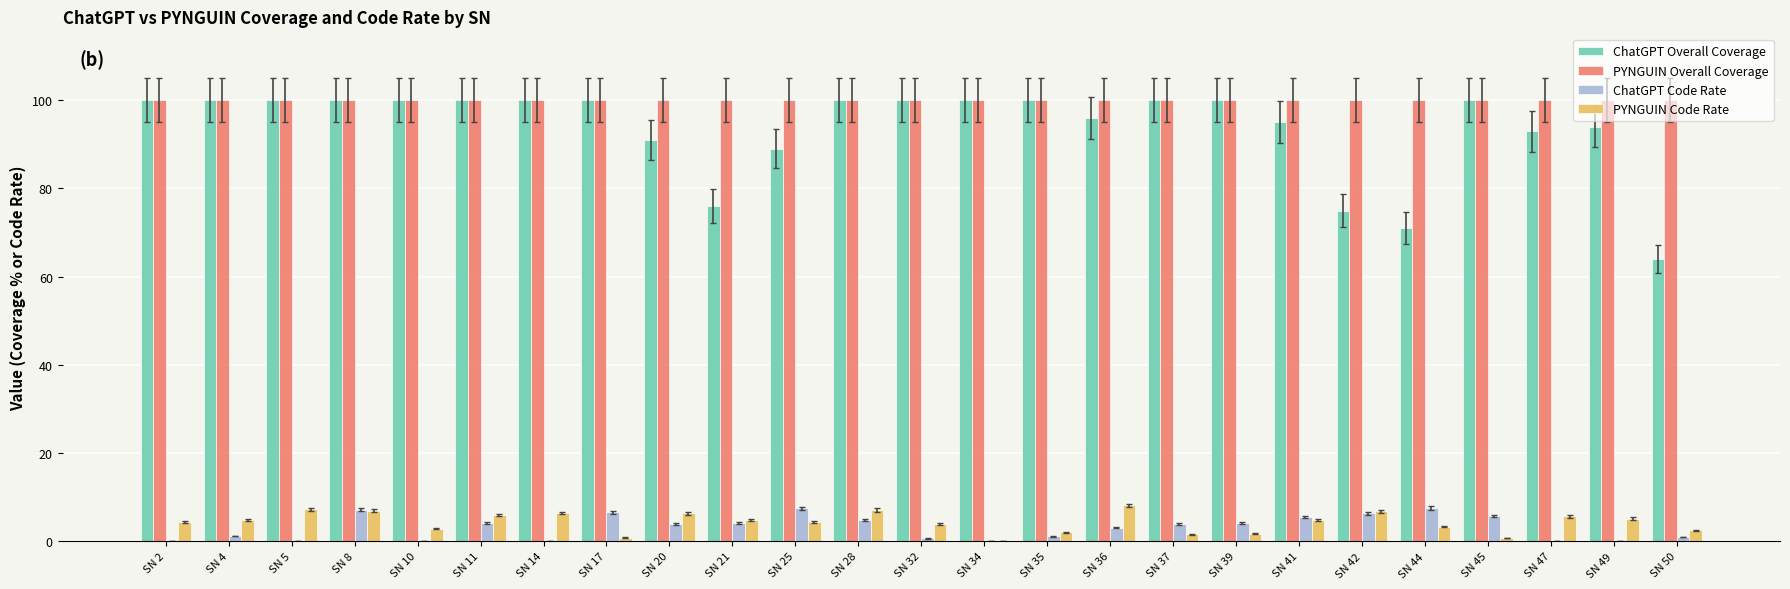

What is the highest value of the PYNGUIN Code Rate series?

8.1